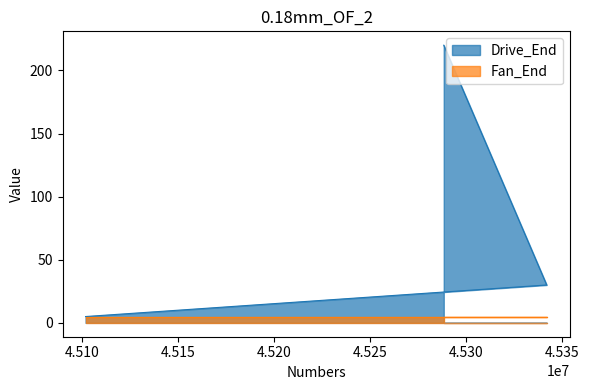

What is the maximum value for Drive_End?

220